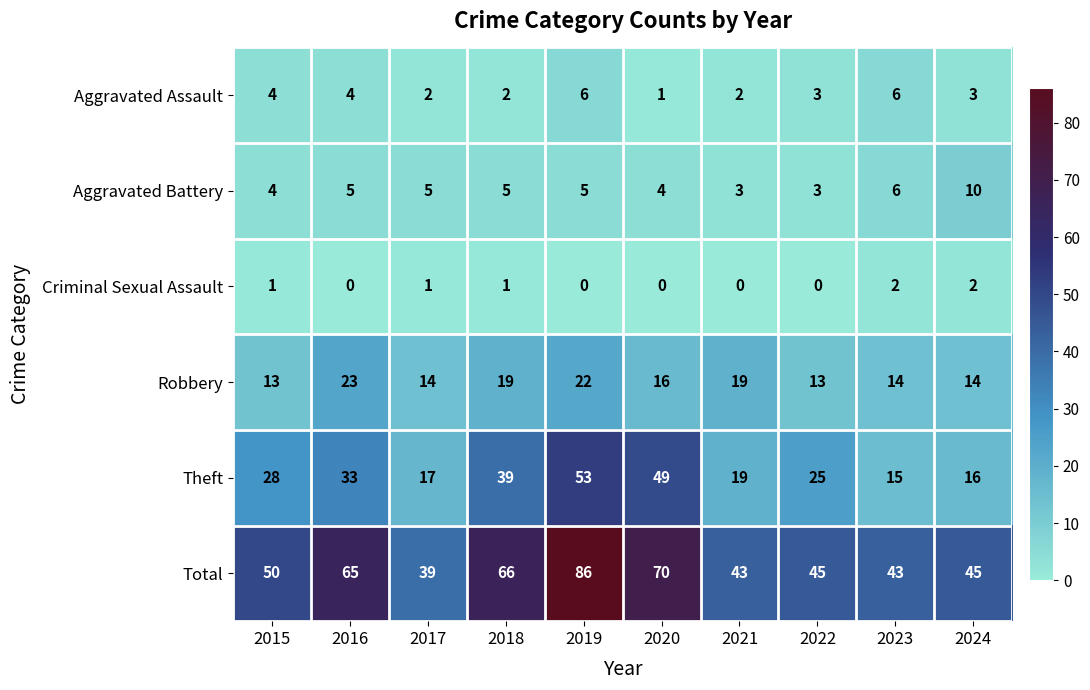

What is the sum of the Aggravated Assault values at 2024 and 2018?

5